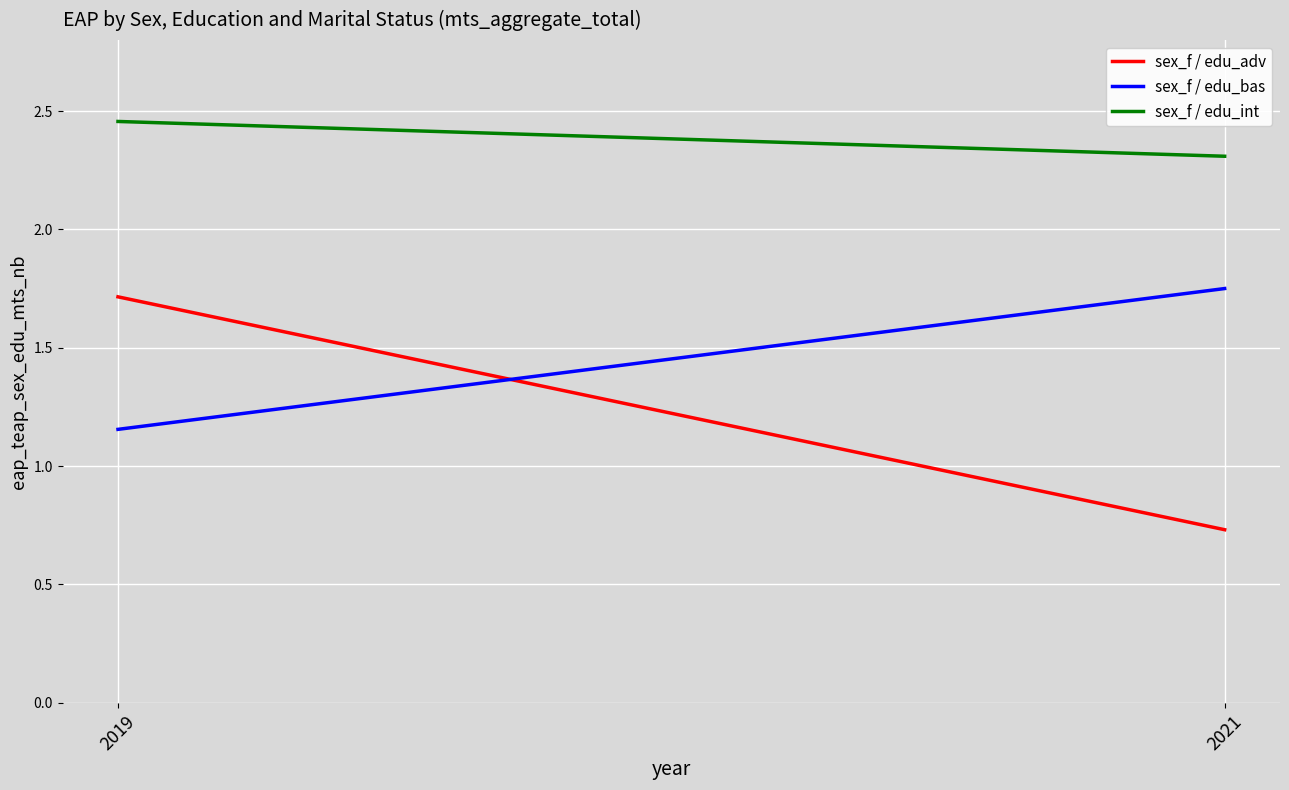

How many data points does each series have?

2